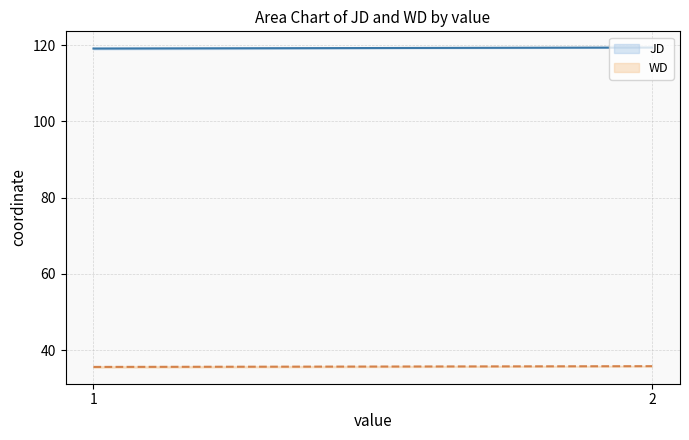

Rank the series by their maximum value, from highest to lowest.

JD, WD